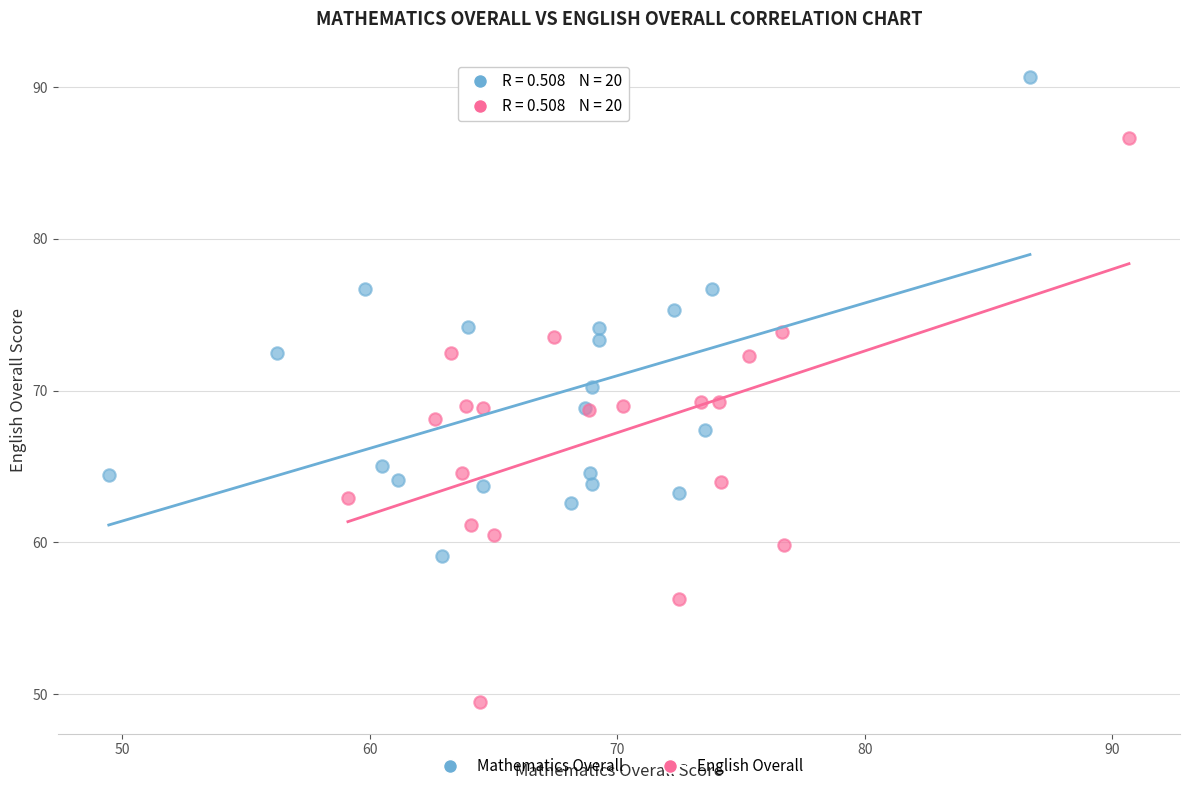

Which series contains the highest Y value?

Mathematics Overall